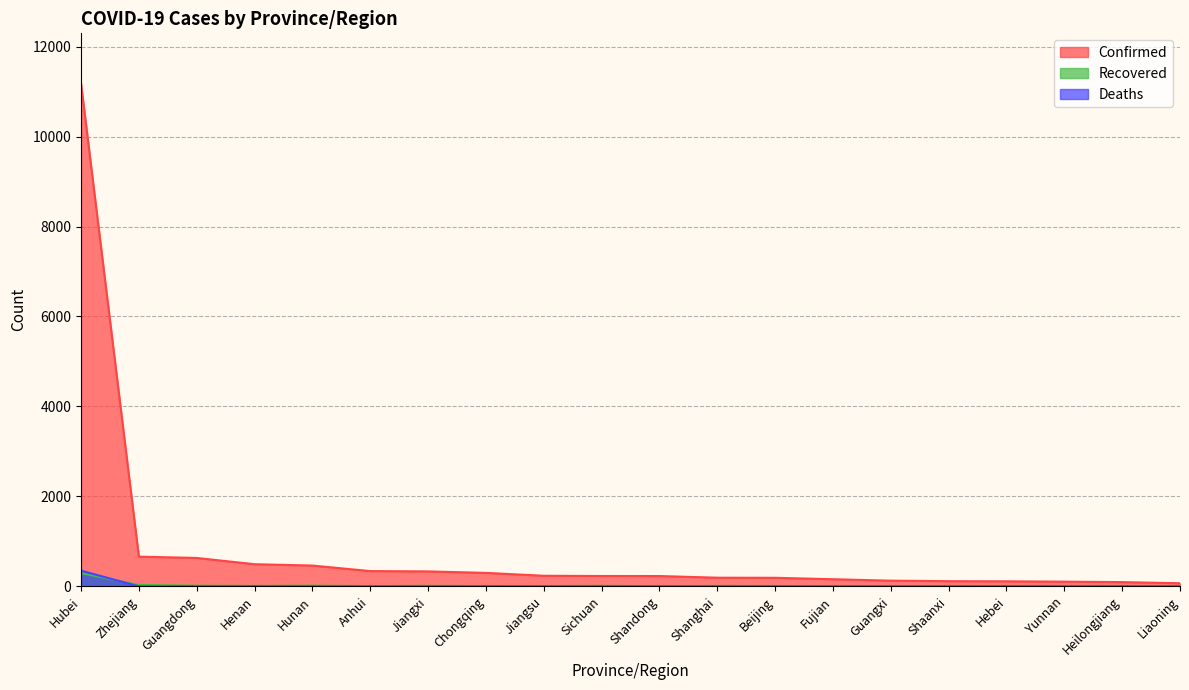

Which category has the highest value in the Confirmed series?

Hubei